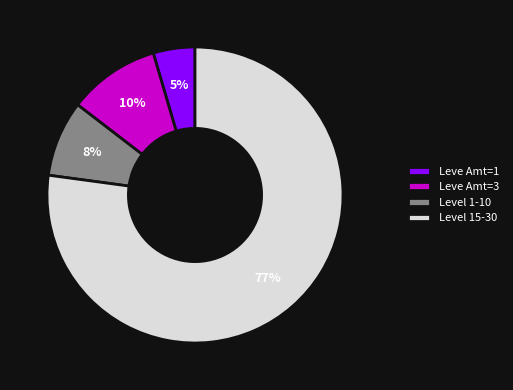

To the nearest percent, what is the average slice percentage?

25%